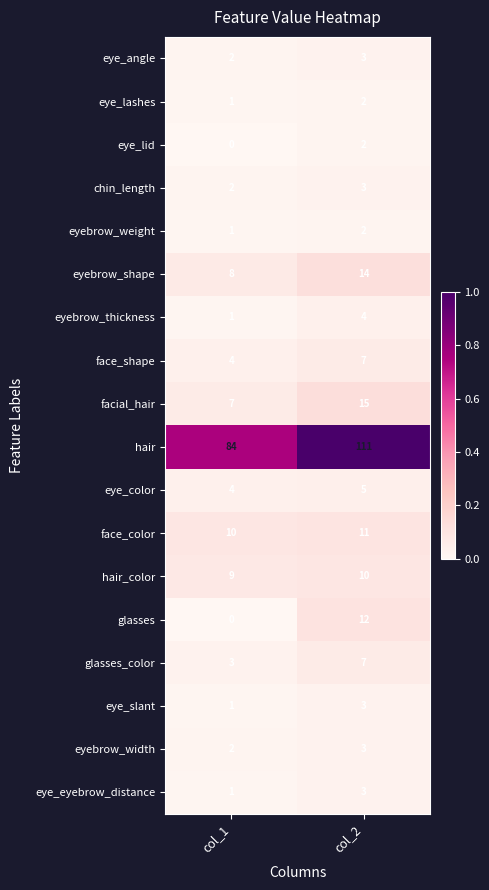

What is the total value across all series at col_2?

217